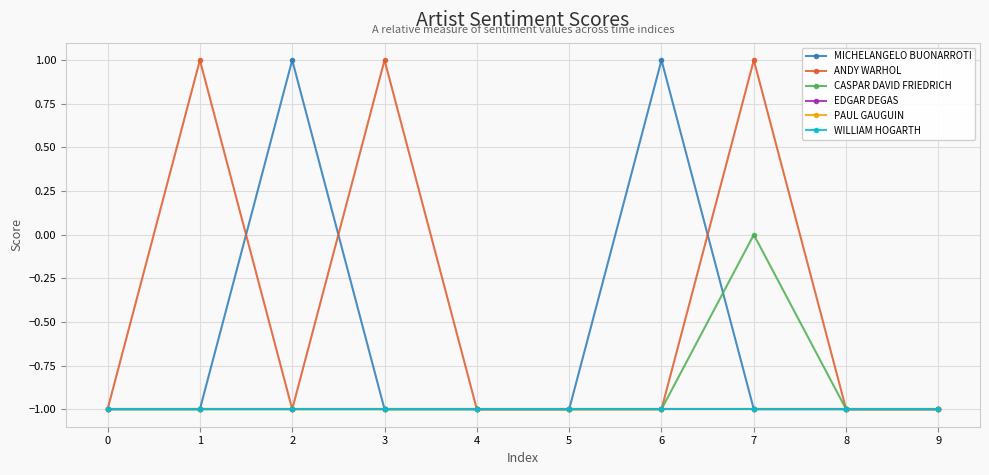

Does the chart have visible grid lines?

Yes